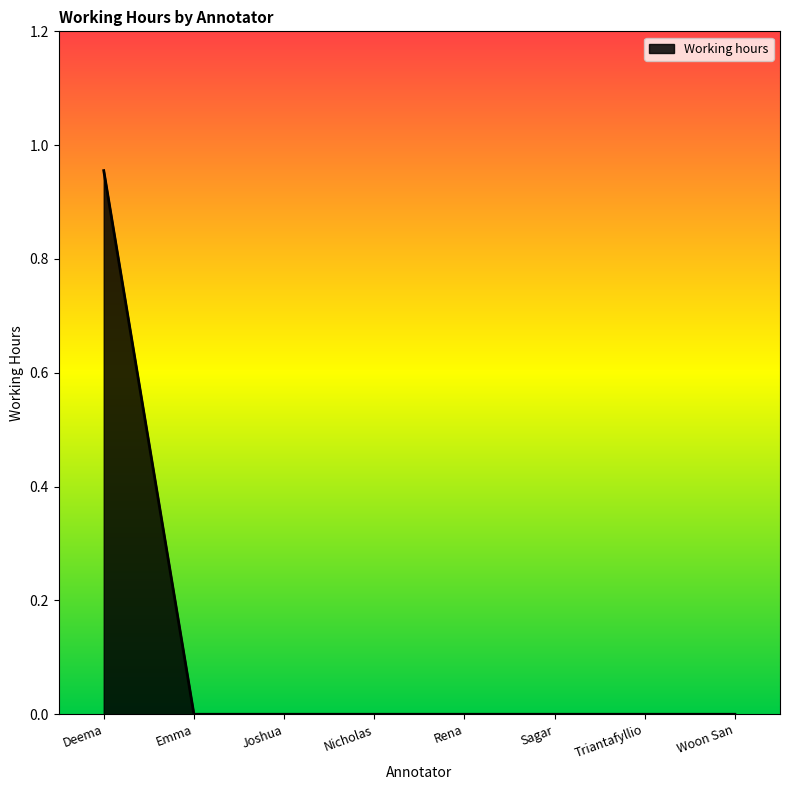

What position from the right is Joshua?

6